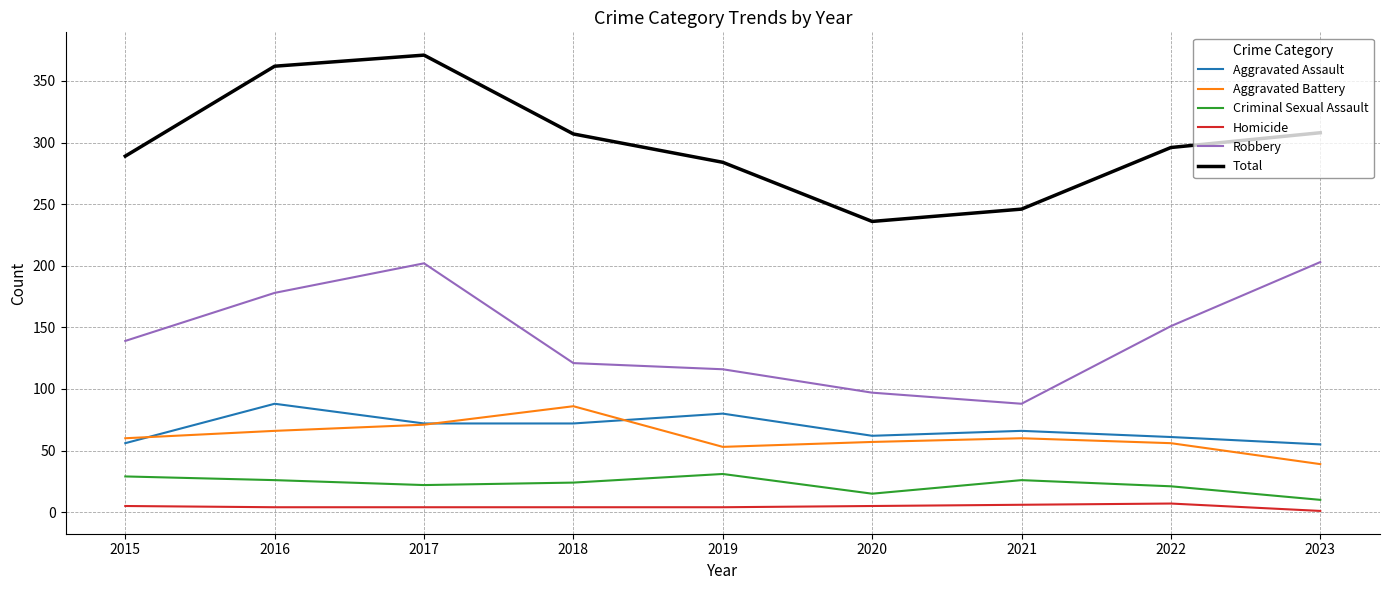

What value does the Total series have at 2017, to the nearest 50?

350